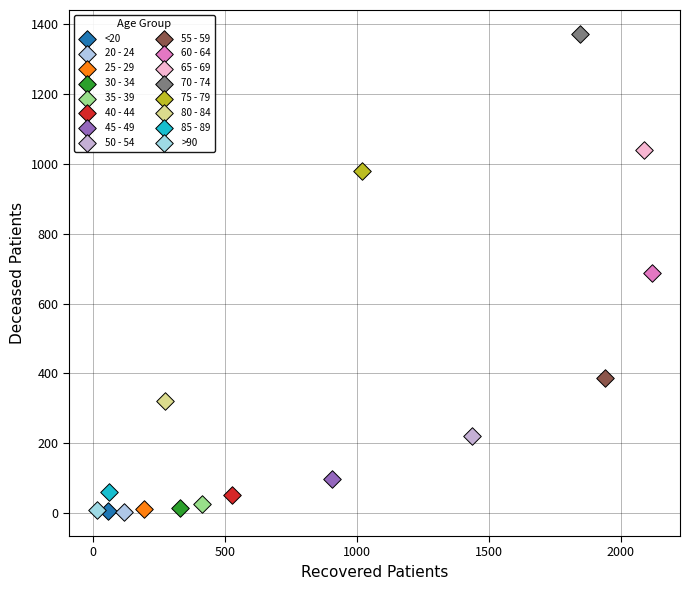

What are all the series names shown in the legend?

<20, 20 - 24, 25 - 29, 30 - 34, 35 - 39, 40 - 44, 45 - 49, 50 - 54, 55 - 59, 60 - 64, 65 - 69, 70 - 74, 75 - 79, 80 - 84, 85 - 89, >90